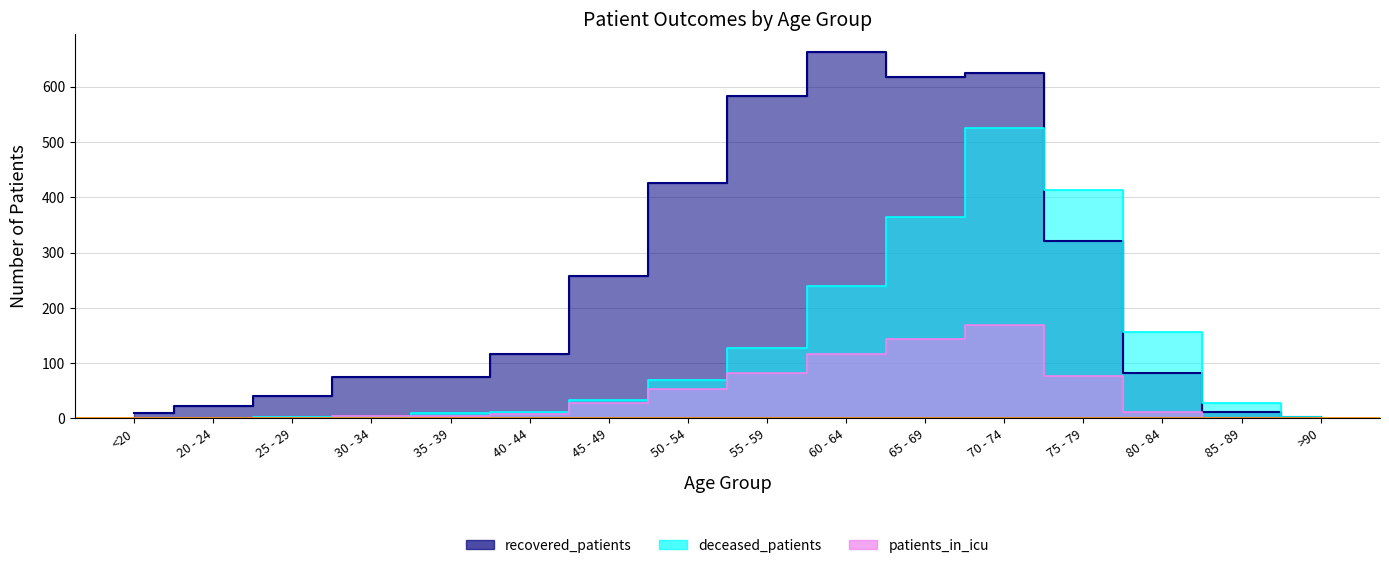

At how many categories does at least one series exceed 340?

6